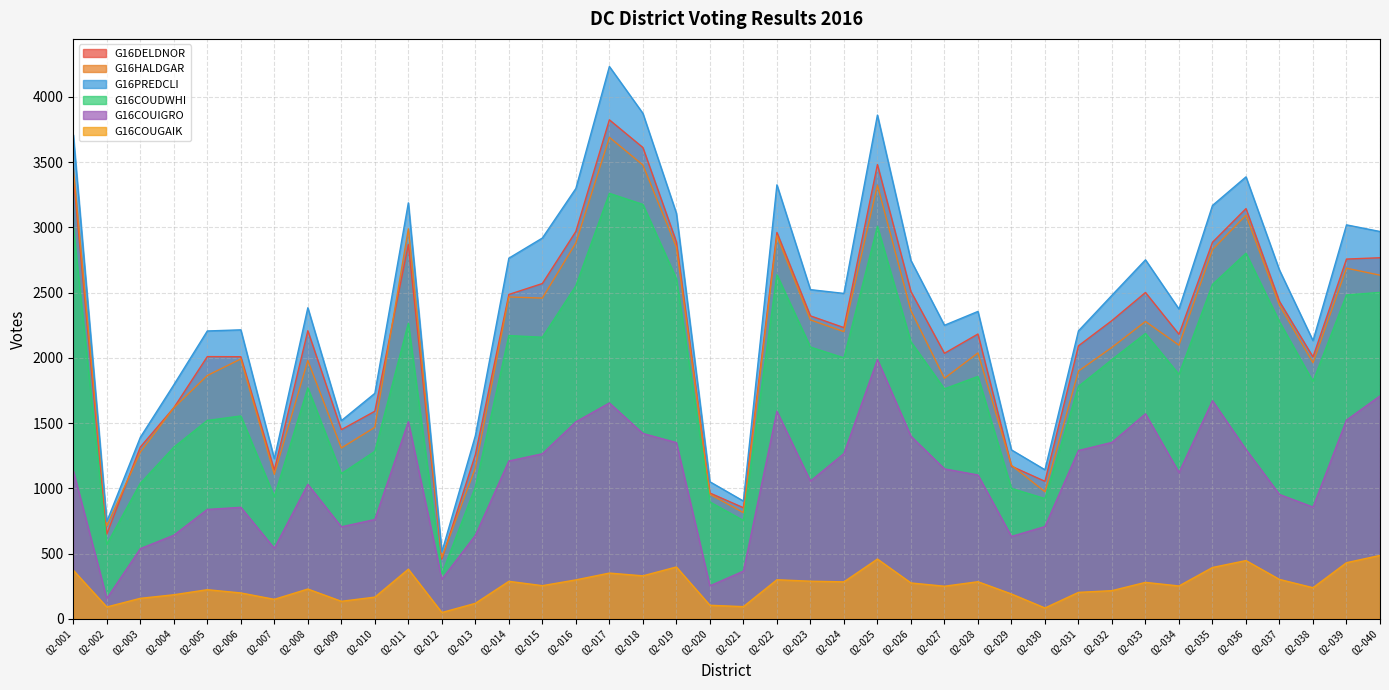

Is the value of G16PREDCLI at 02-026 greater than the value of G16COUGAIK at 02-003?

Yes